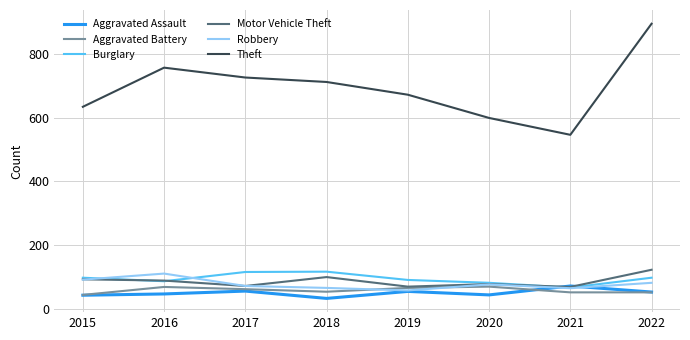

Where do Aggravated Assault and Burglary first cross each other?

2020 and 2021